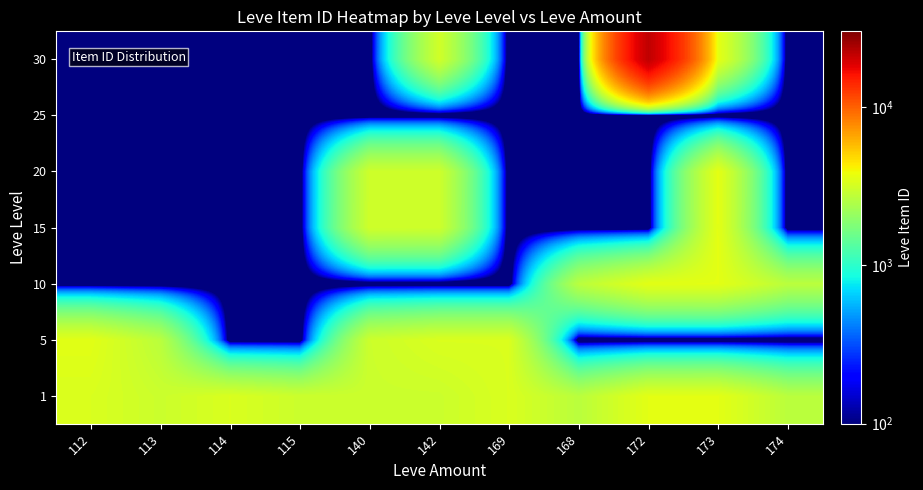

Reading left to right, extract all data points from this chart.

1: 112=3307.0	113=2996.0	114=3309.0	115=3000.0	140=2999.0	142=3001.0	169=3313.0	168=2658.0	172=3539.0	173=3543.0	174=2666.0
5: 112=3515.0	113=2661.0	114=0.1	115=0.1	140=3015.0	142=3316.0	169=3313.0	168=0.1	172=0.1	173=0.1	174=0.1
10: 112=0.1	113=0.1	114=0.1	115=0.1	140=0.1	142=0.1	169=0.1	168=2658.0	172=3539.0	173=3543.0	174=2666.0
15: 112=0.1	113=0.1	114=0.1	115=0.1	140=3064.0	142=3041.0	169=0.1	168=0.1	172=0.1	173=3561.0	174=0.1
20: 112=0.1	113=0.1	114=0.1	115=0.1	140=3053.0	142=3052.0	169=0.1	168=0.1	172=0.1	173=3568.0	174=0.1
25: 112=0.1	113=0.1	114=0.1	115=0.1	140=0.1	142=0.1	169=0.1	168=0.1	172=0.1	173=0.1	174=0.1
30: 112=0.1	113=0.1	114=0.1	115=0.1	140=0.1	142=3106.0	169=0.1	168=0.1	172=21725.0	173=3601.0	174=0.1